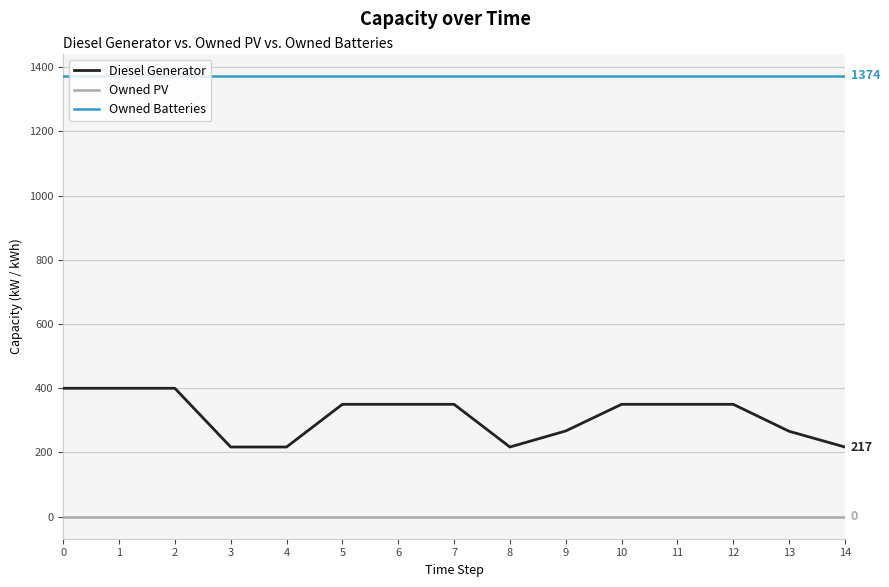

What are all the series names shown in the legend?

Diesel Generator, Owned PV, Owned Batteries